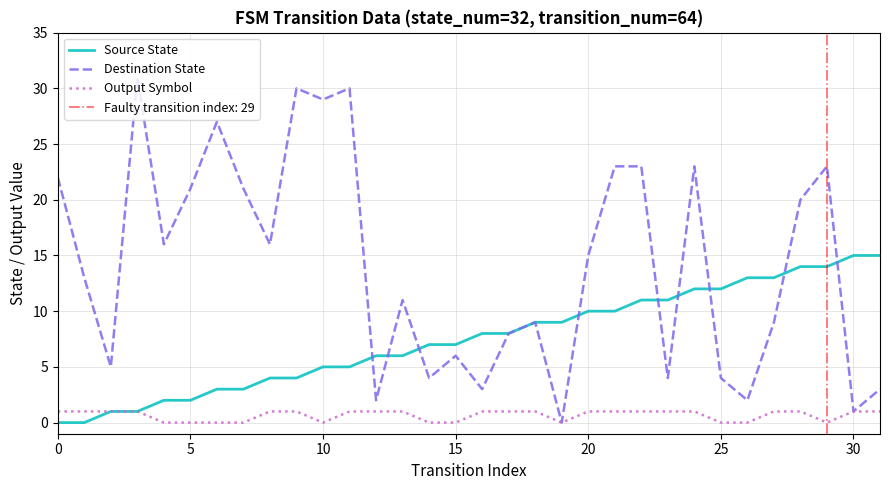

The value of Source State at 13 is 4. True or false?

False